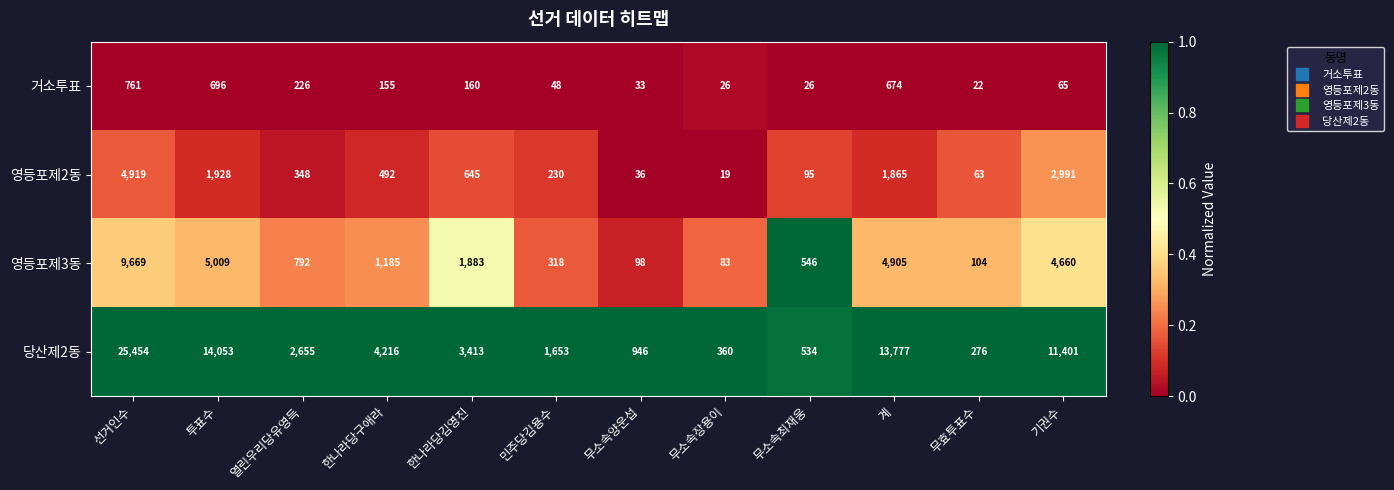

Is it true that 거소투표 equals 155 at 한나라당구애라?

True